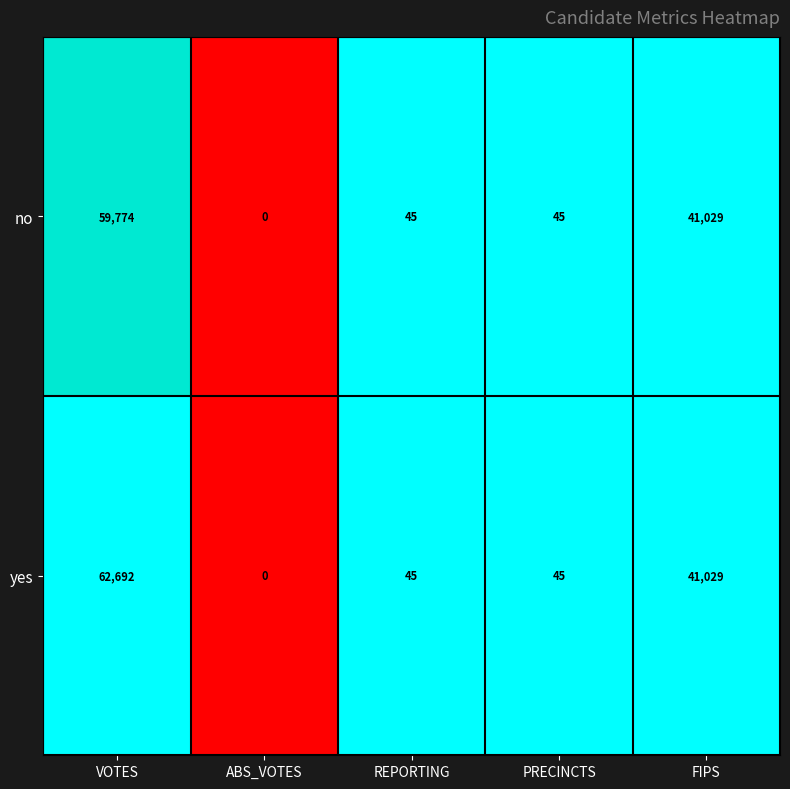

Read the no value at VOTES, to the nearest 10.

59770